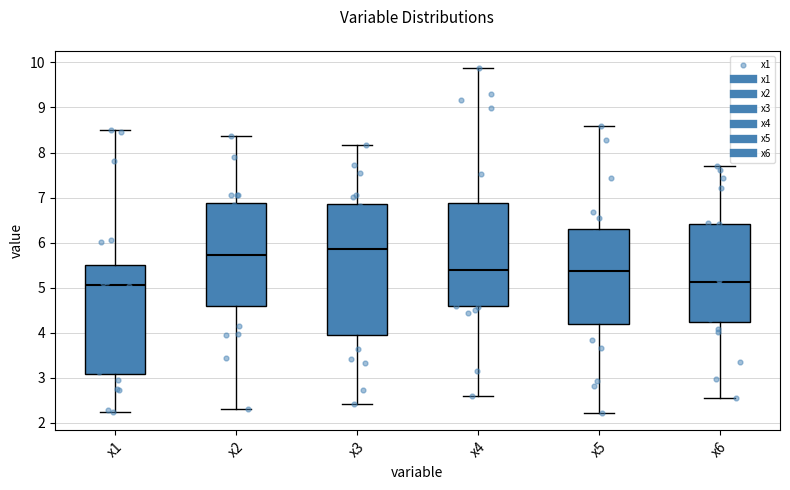

Which box's median line is the highest?

x3